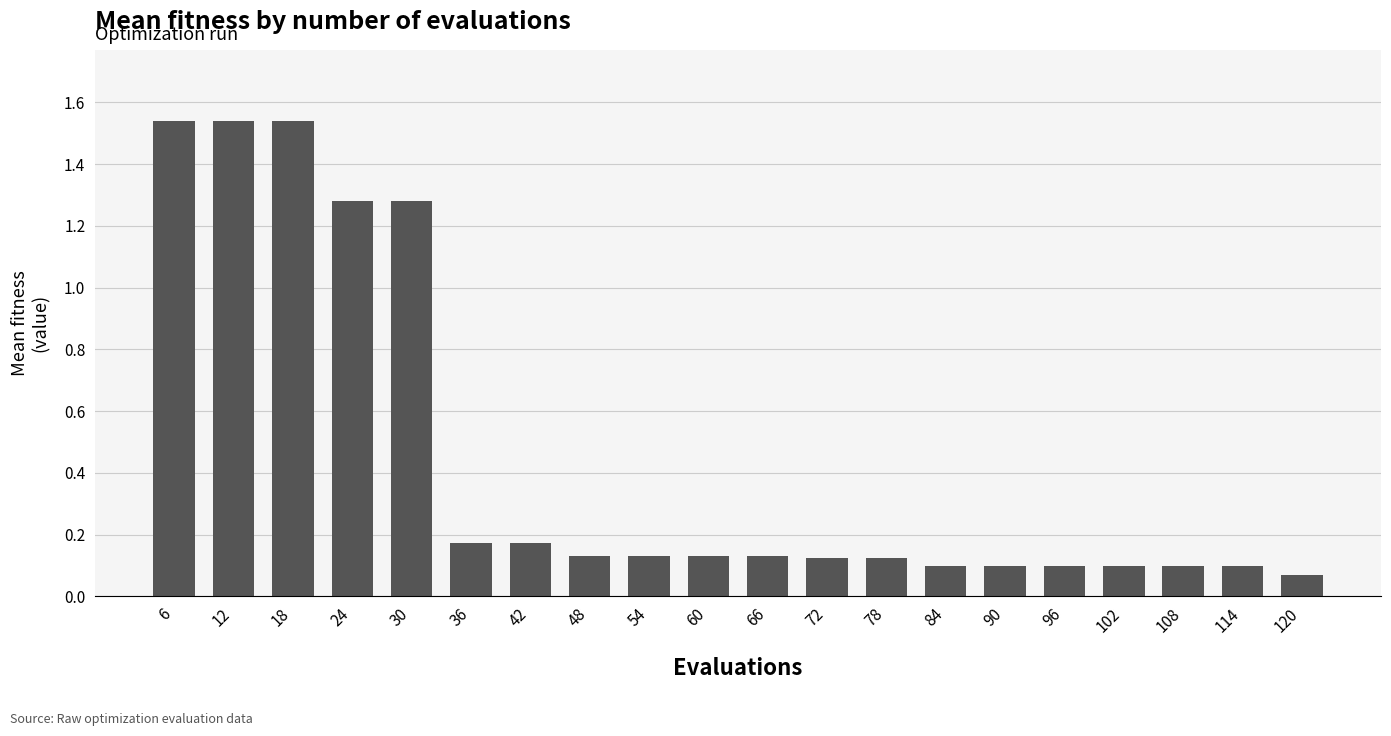

What is the difference between the maximum and second lowest values?

1.4